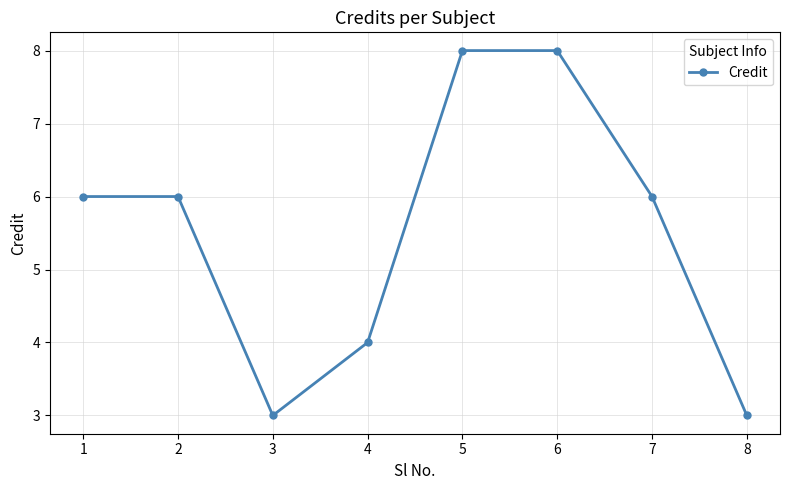

What is the difference between the second highest and minimum values?

5